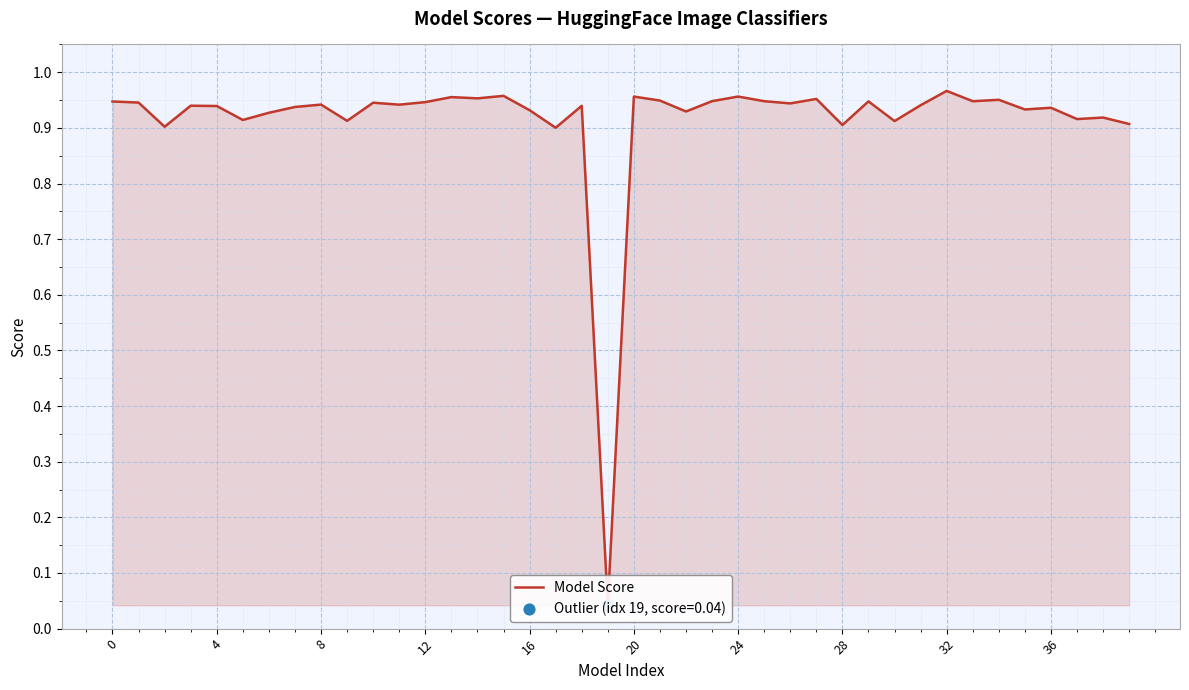

Which has a higher value, 26 or 24?

24